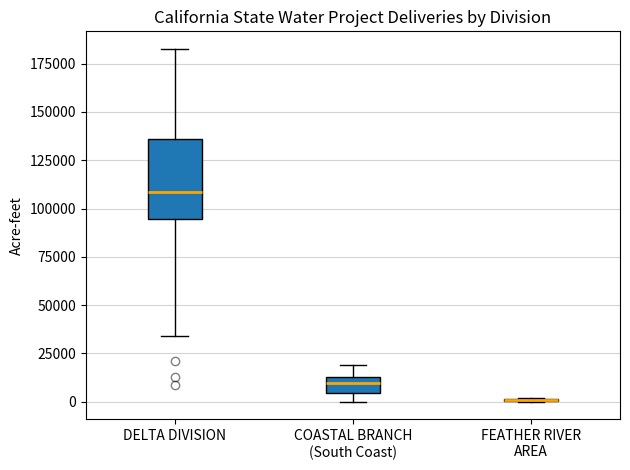

Reading left to right, read every box against the y-axis: the position of its median line, the range the box covers, and the ends of its whiskers. The values are not printed on the chart, so give them approximately, as read against the axis.

DELTA DIVISION: median 110000, box 95000 to 135000, whiskers 35000 to 185000
COASTAL BRANCH (South Coast): median 10000, box 5000 to 15000, whiskers 0 to 20000
FEATHER RIVER AREA: box collapsed to a line at 0, whiskers 0 to 0